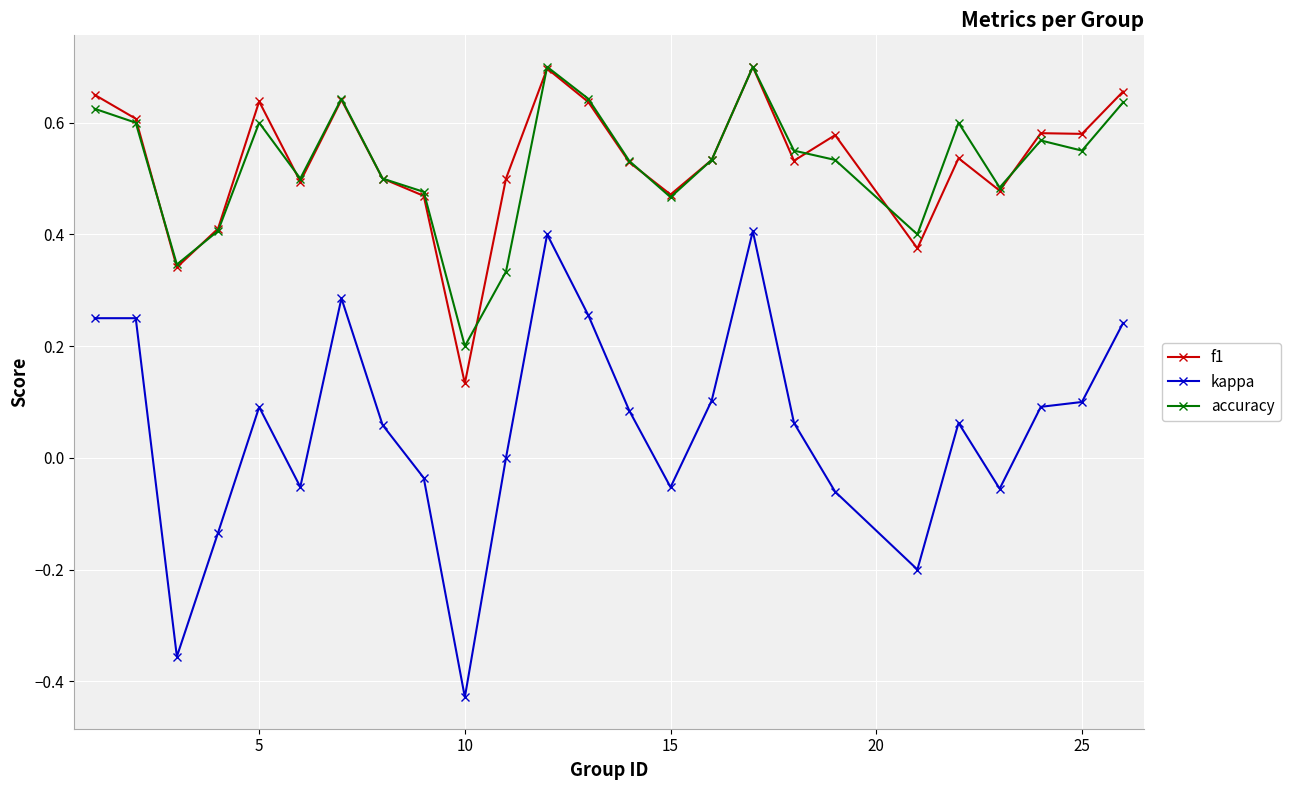

True or false: kappa and accuracy intersect in this chart.

False